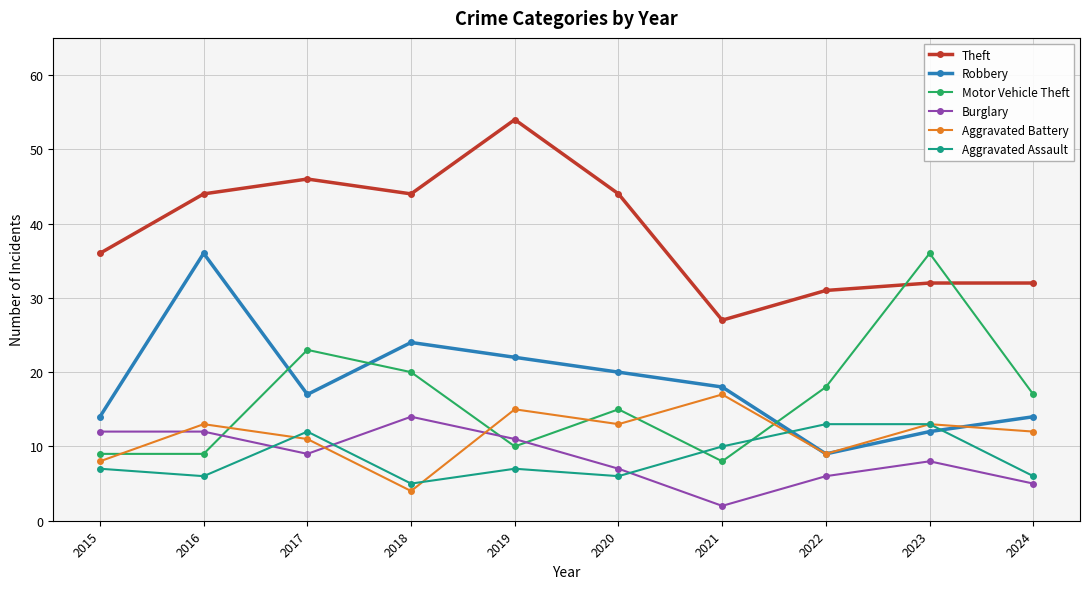

True or false: Theft and Aggravated Assault intersect in this chart.

False